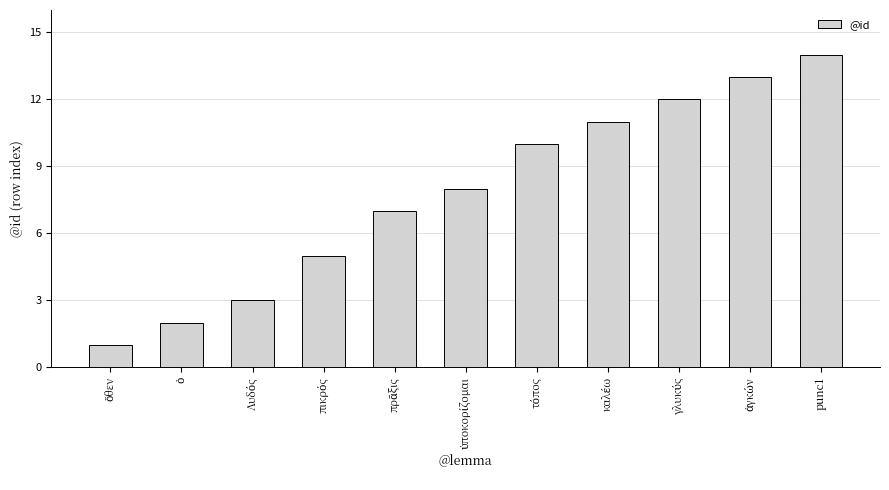

What is the difference between the maximum and minimum values?

13